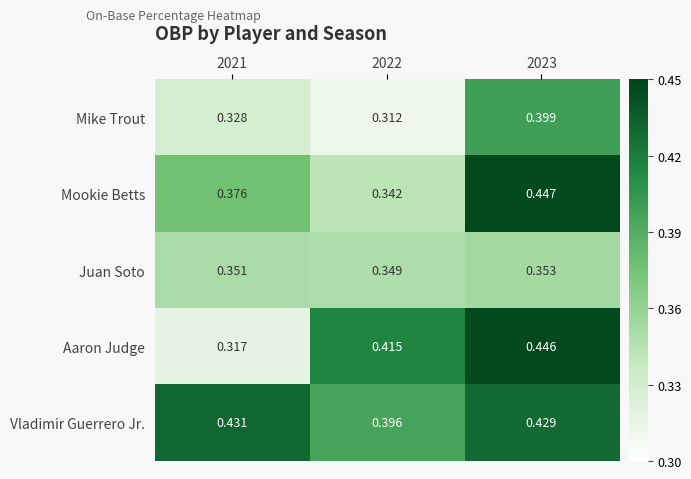

At 2023, list the series in order from smallest to largest.

Juan Soto, Mike Trout, Vladimir Guerrero Jr., Aaron Judge, Mookie Betts